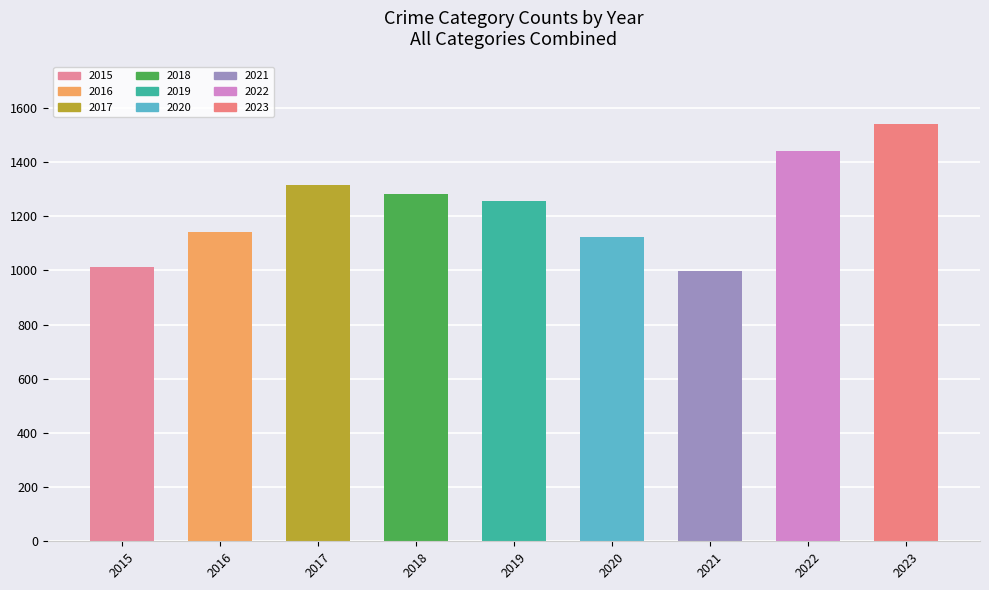

What is the difference between the values at 2019 and 2020?

133